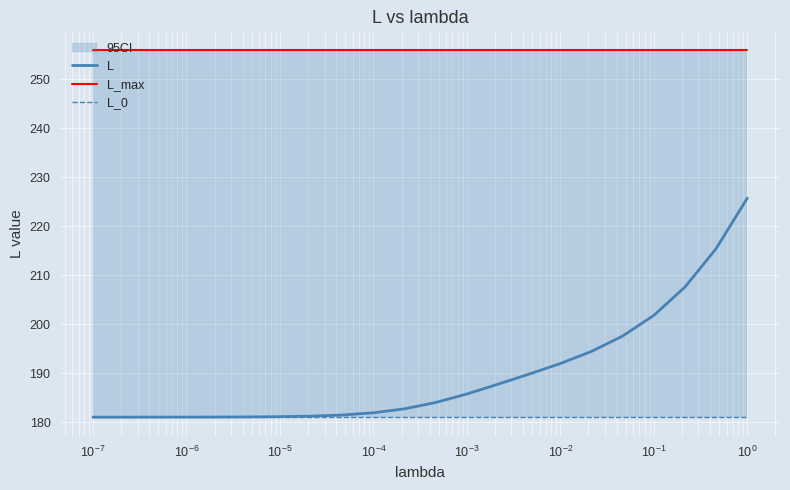

What is the maximum value for L?

225.7